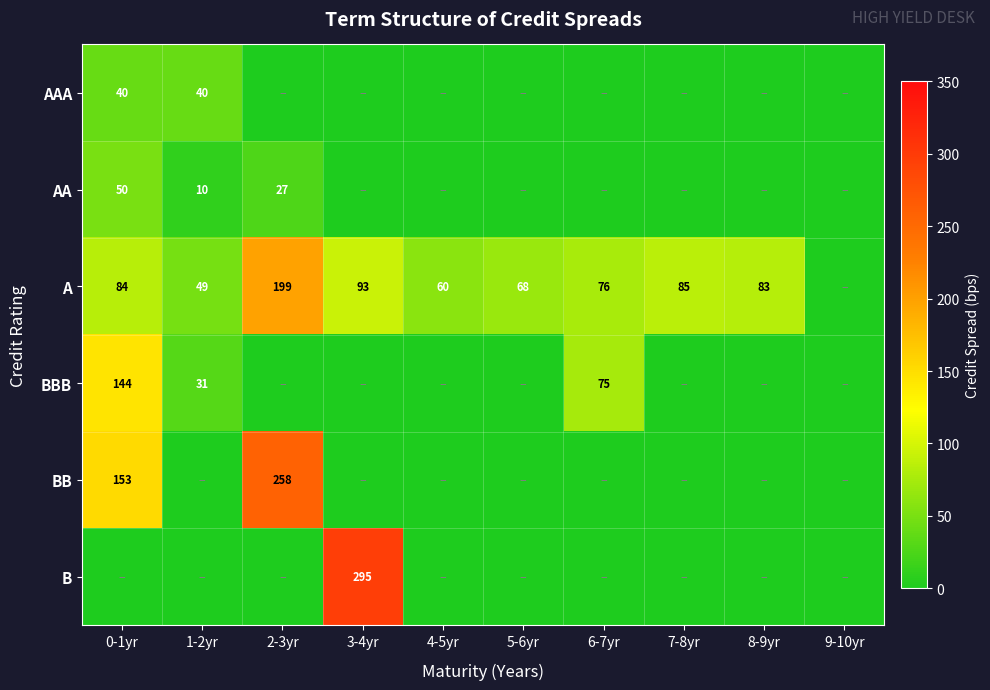

Is it true that A equals 85 at 7-8yr?

True